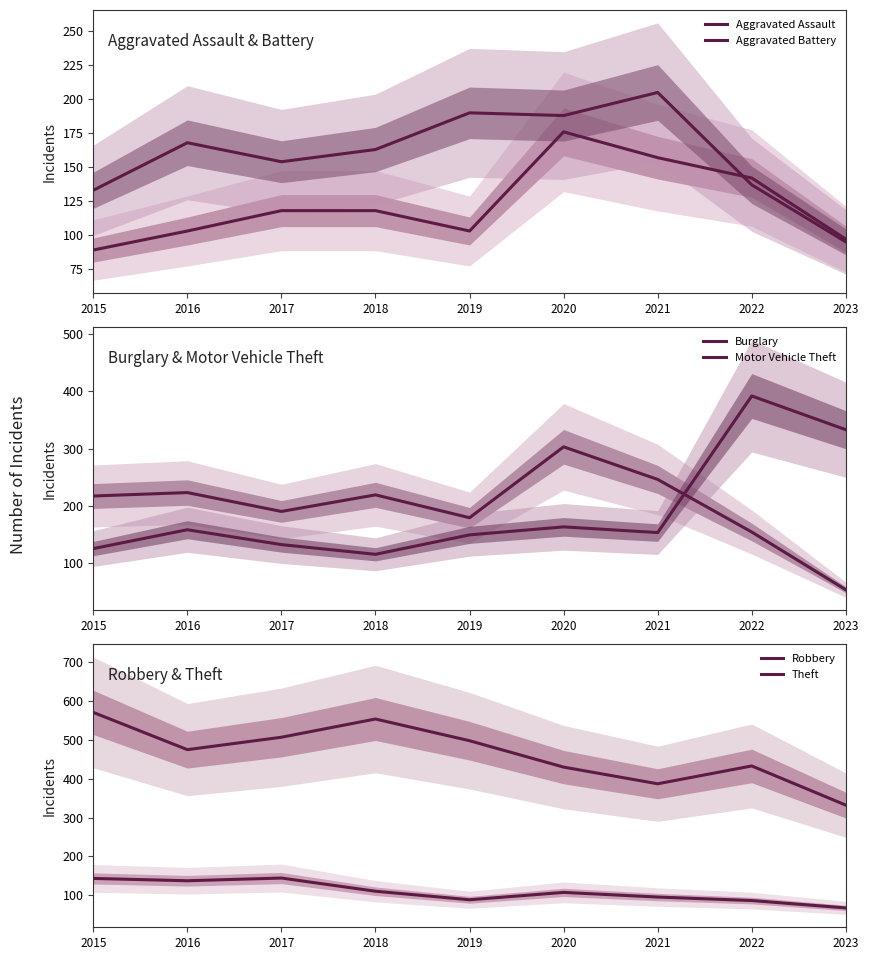

What is the sum of the Theft values at 2021 and 2022?

820